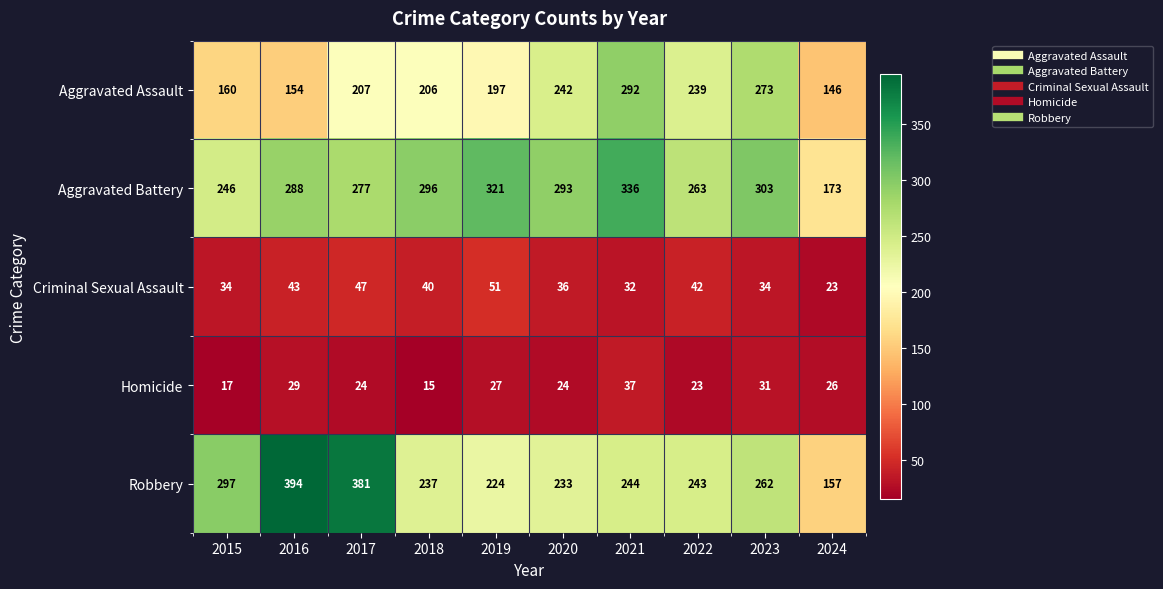

Is it true that Robbery equals 262 at 2016?

False